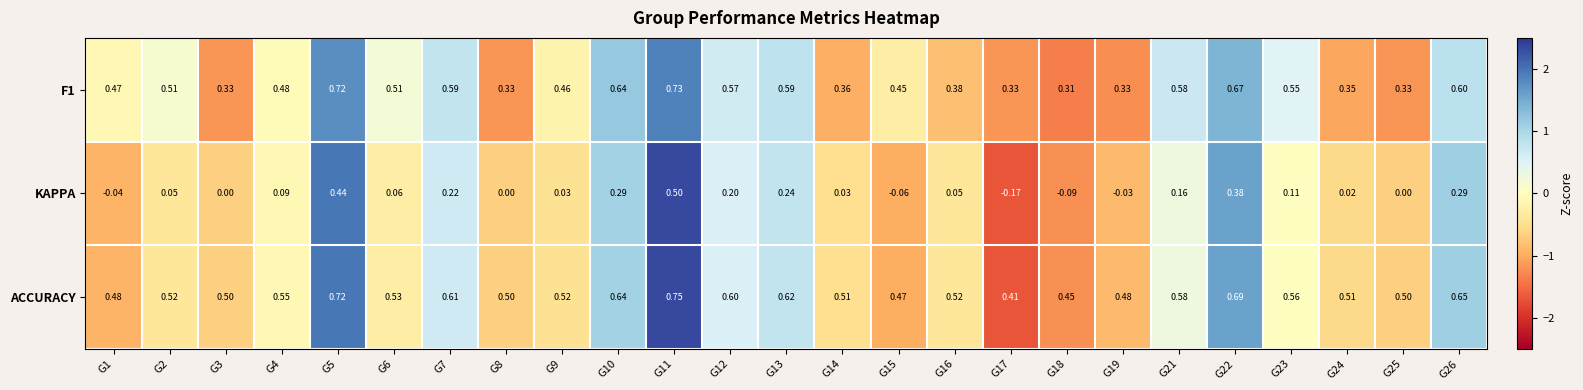

Between G7 and G23, which series saw the biggest shift?

KAPPA